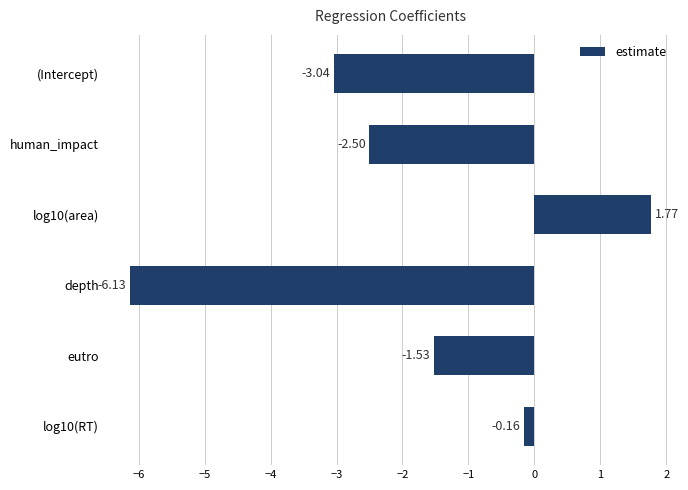

What is the change in value from log10(area) to eutro?

-3.3